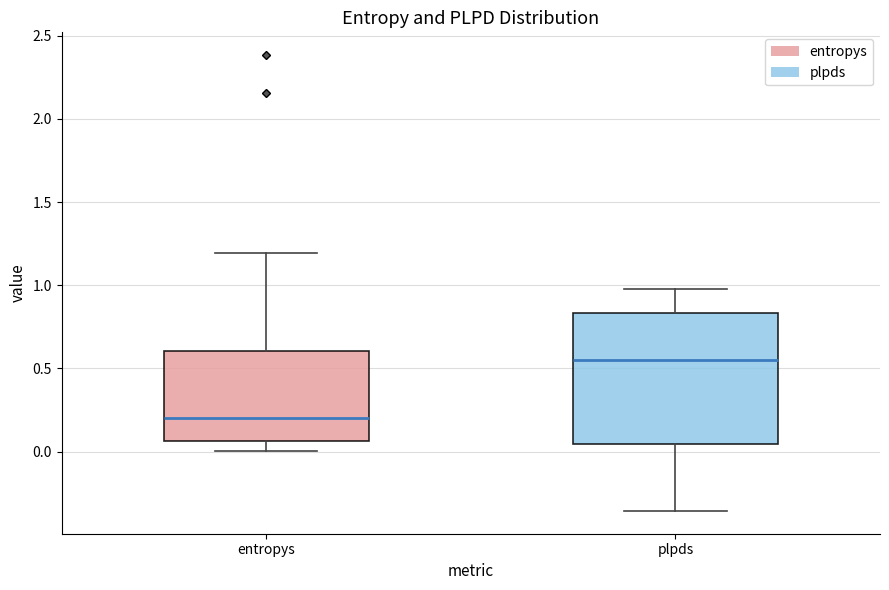

Where does the median line of the box for plpds sit on the y-axis? The values are not printed on the chart, so give them approximately, as read against the axis.

0.55